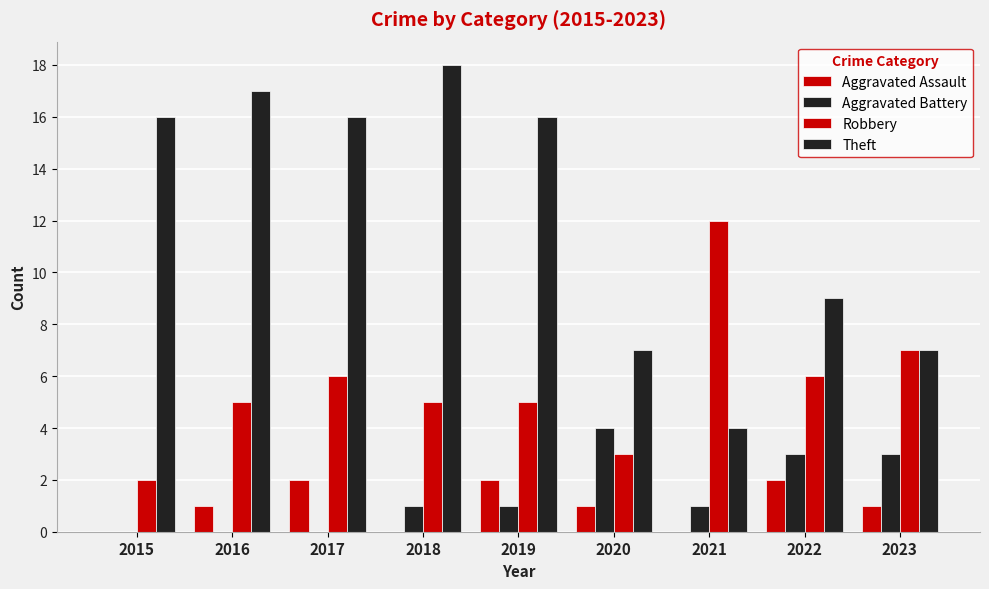

Which category has the highest value in the Aggravated Assault series?

2017